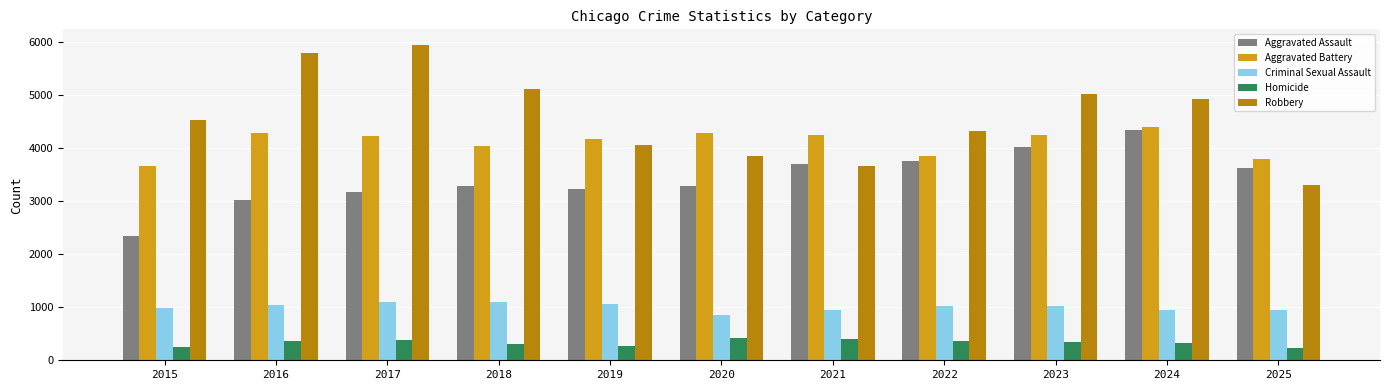

What is the total value across all series at 2018?

13818